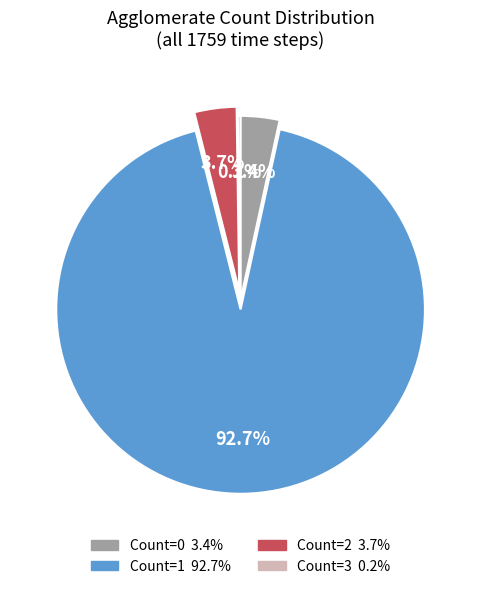

Is there any slice that represents more than half of the pie?

Yes